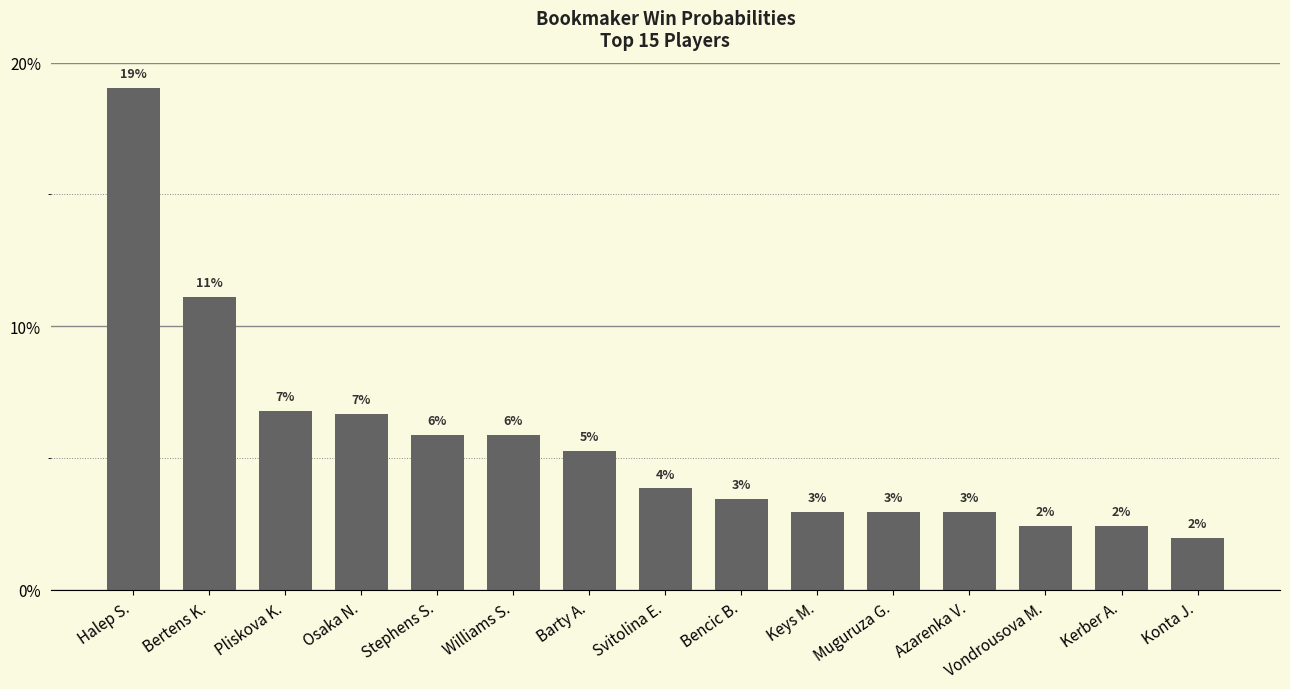

What is the change in value from Halep S. to Konta J.?

-0.2